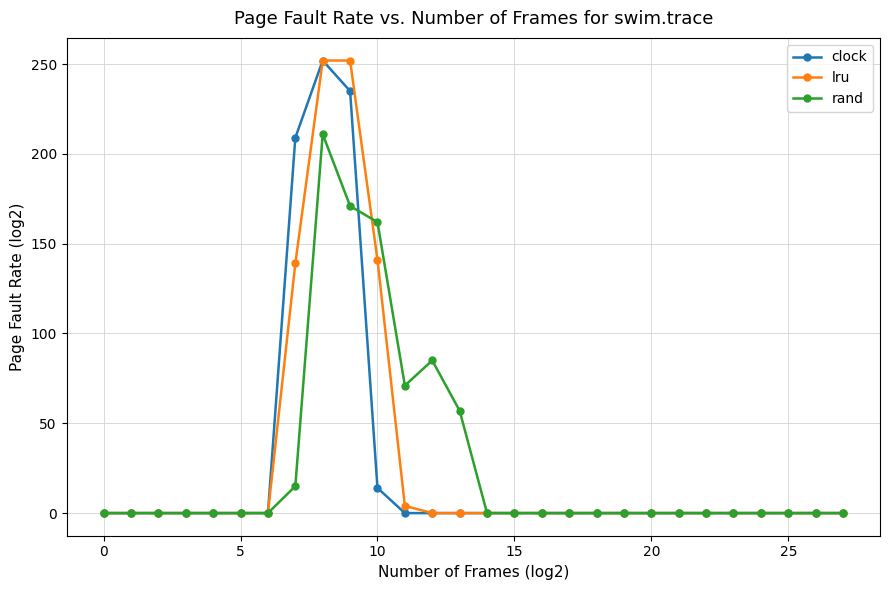

What is the highest value of the rand series?

211